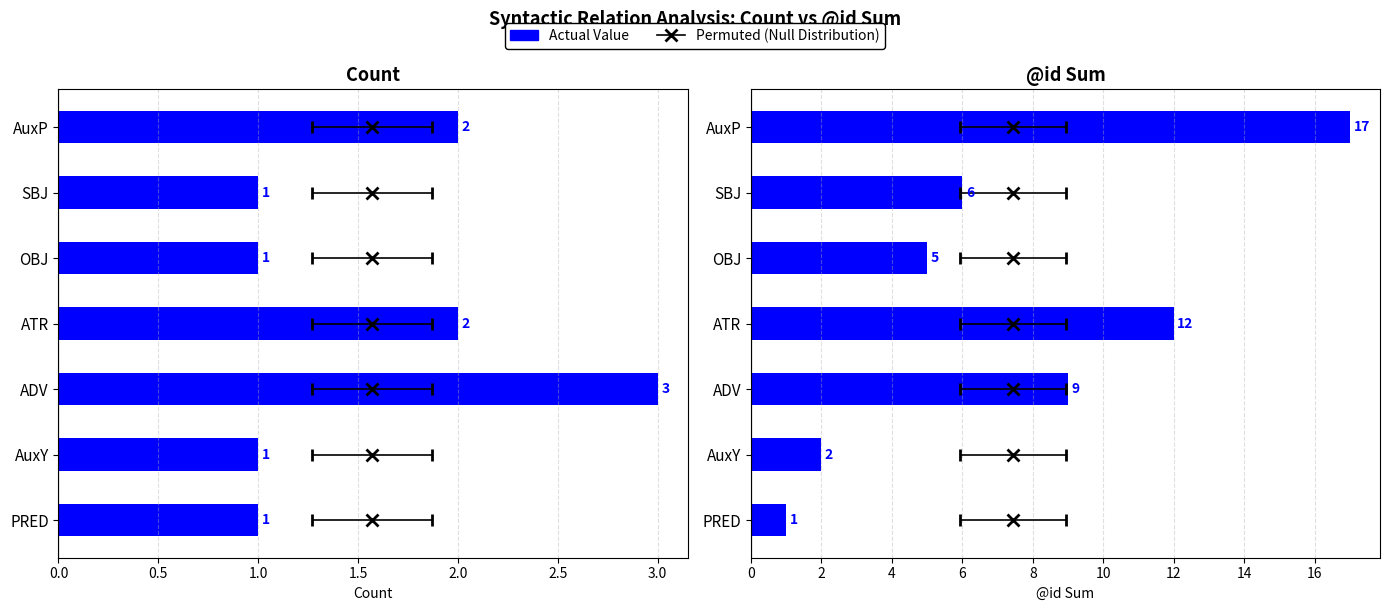

How many distinct data groups are displayed?

2